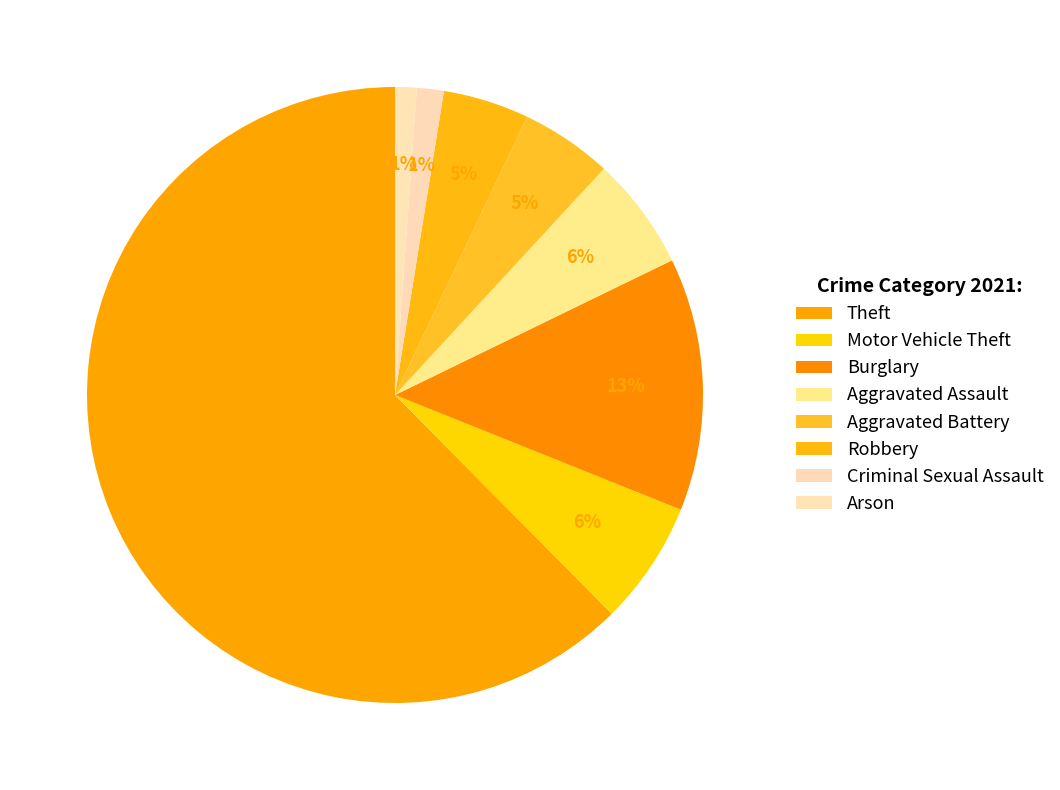

Does Theft represent more than half of the total?

Yes